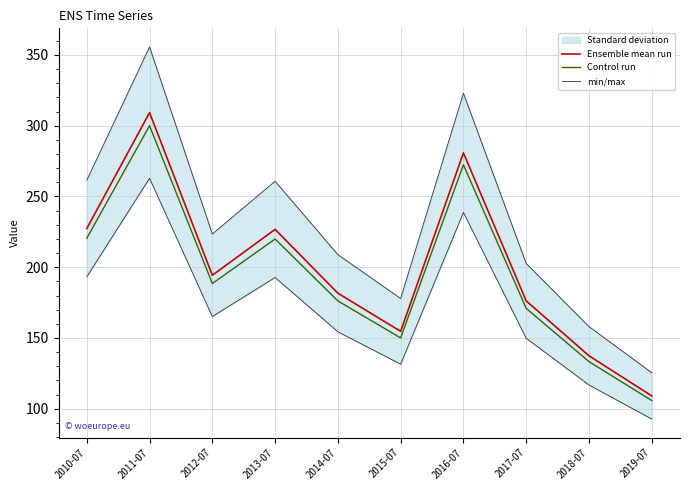

How many lines are shown in the chart?

3